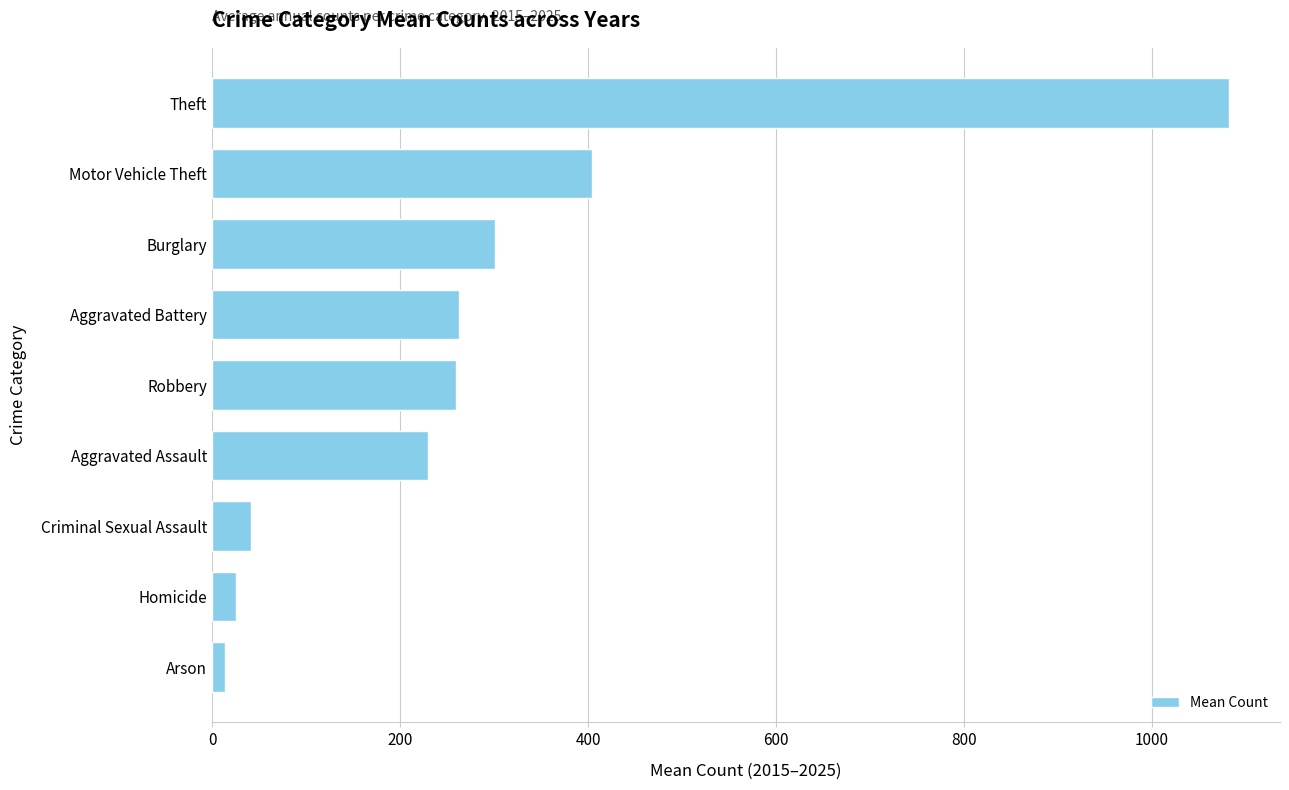

What is the approximate value at Homicide?

25.6